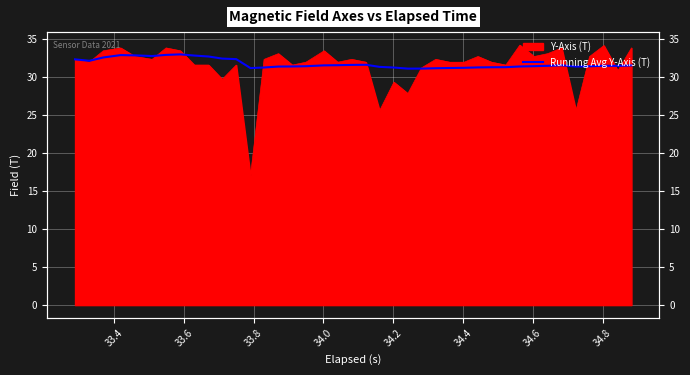

Where is the data nearest to the value 32?

33.4